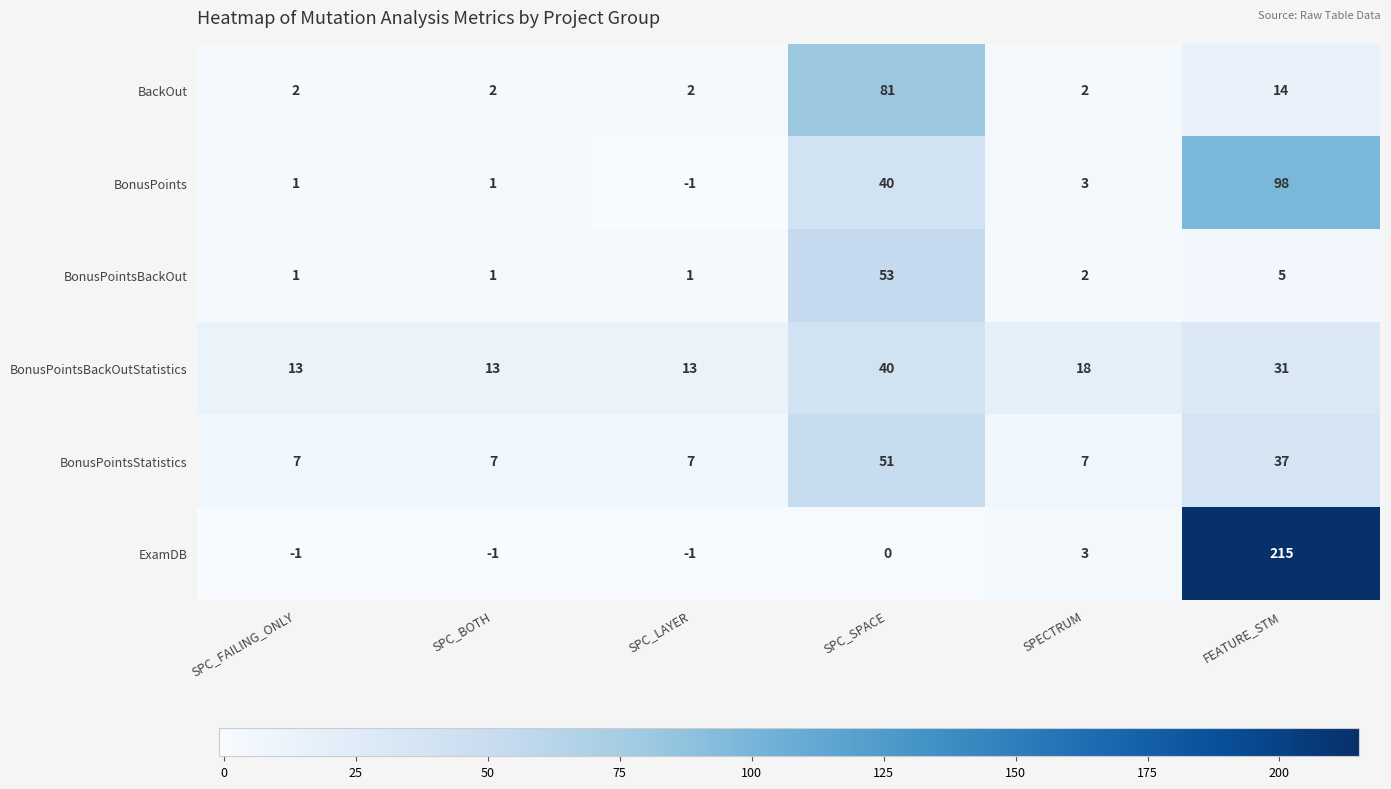

Is the value of ExamDB at SPC_FAILING_ONLY greater than the value of BonusPointsBackOutStatistics at FEATURE_STM?

No